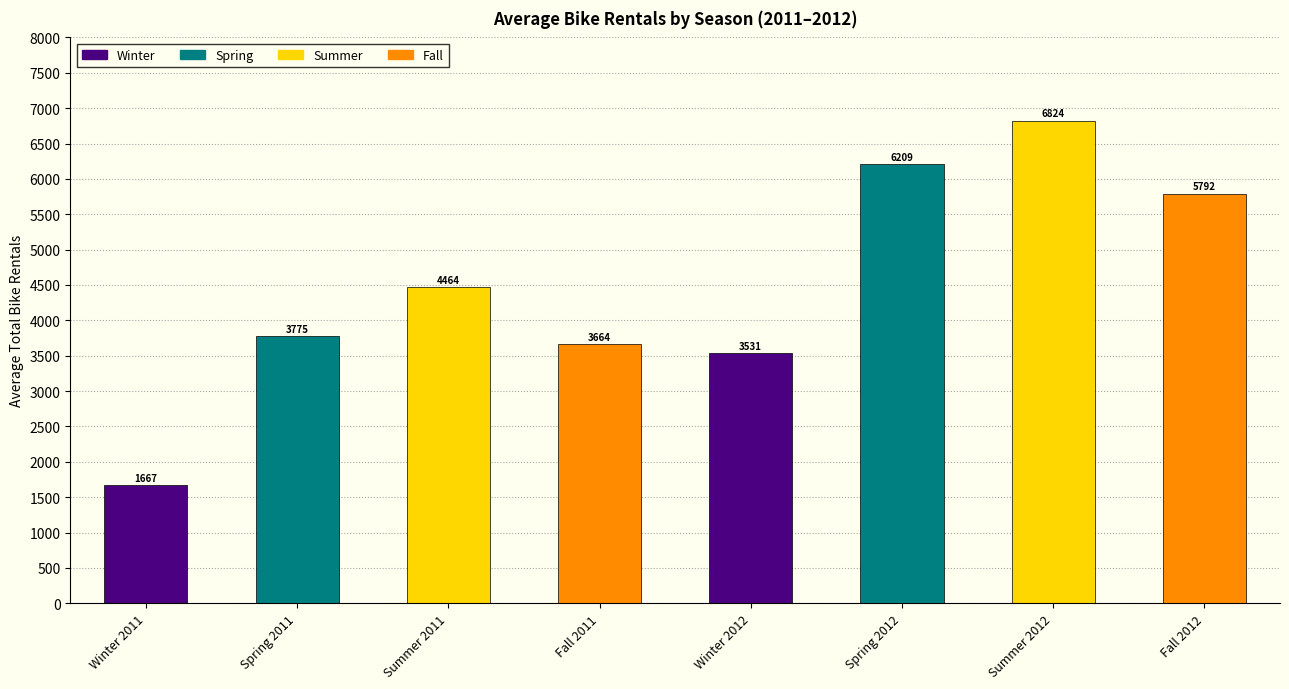

What is the change in value from Winter 2012 to Fall 2012?

+2260.6